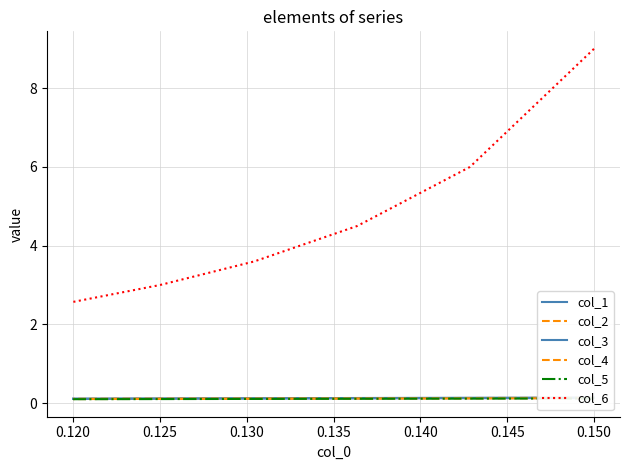

How many col_1 values are between 0 and 1?

6